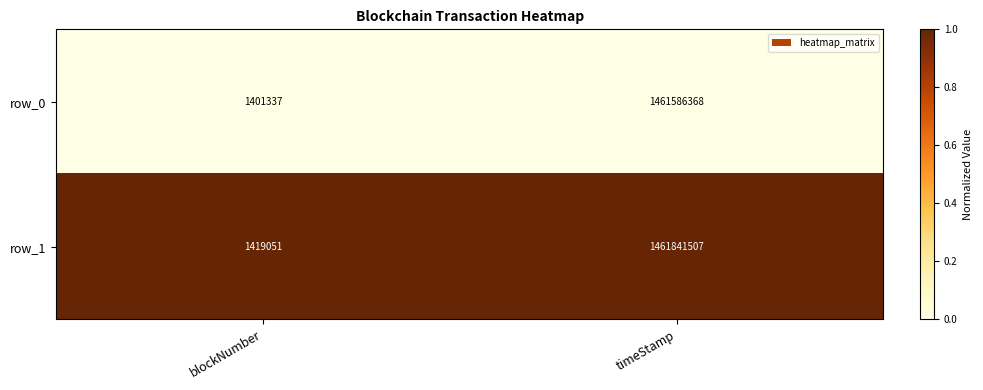

Count the number of data series in this chart.

2